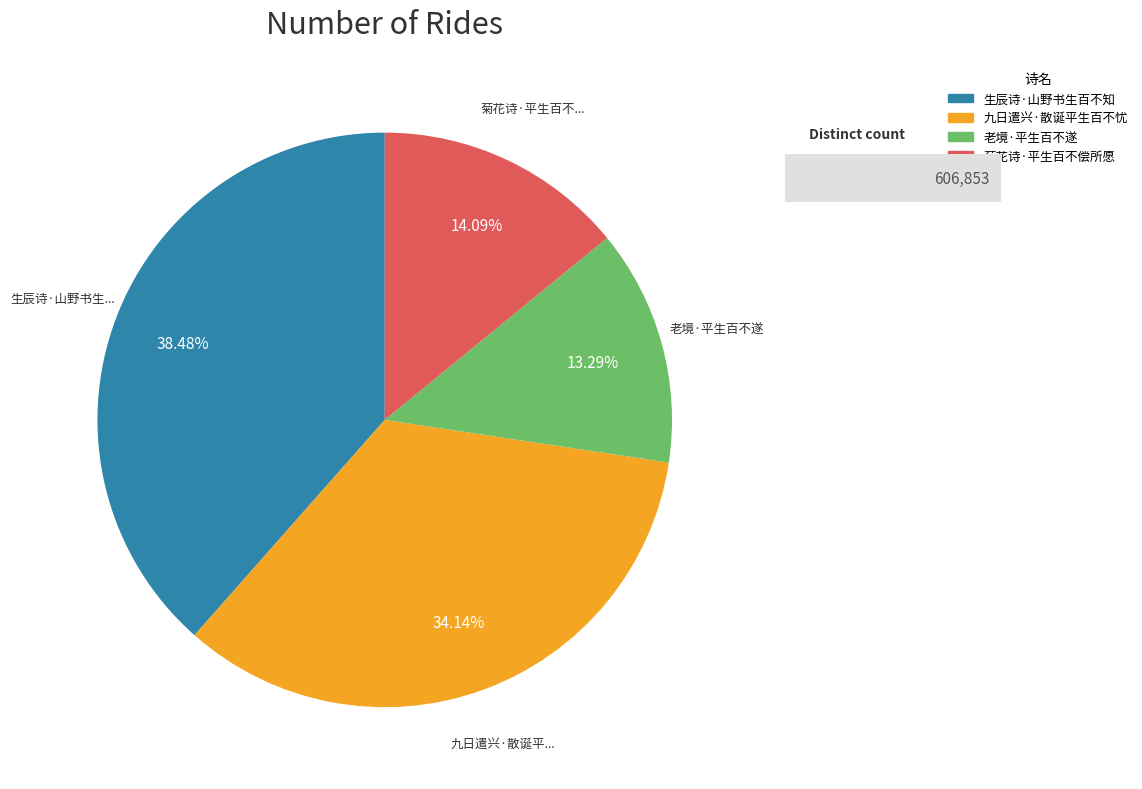

What is the total percentage of 生辰诗·山野书生百不知 and 菊花诗·平生百不偿所愿?

52.6%